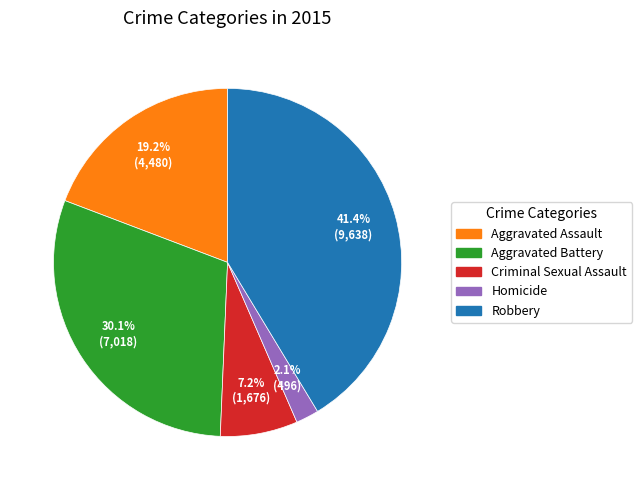

Rank the categories by value from highest to lowest.

Robbery, Aggravated Battery, Aggravated Assault, Criminal Sexual Assault, Homicide